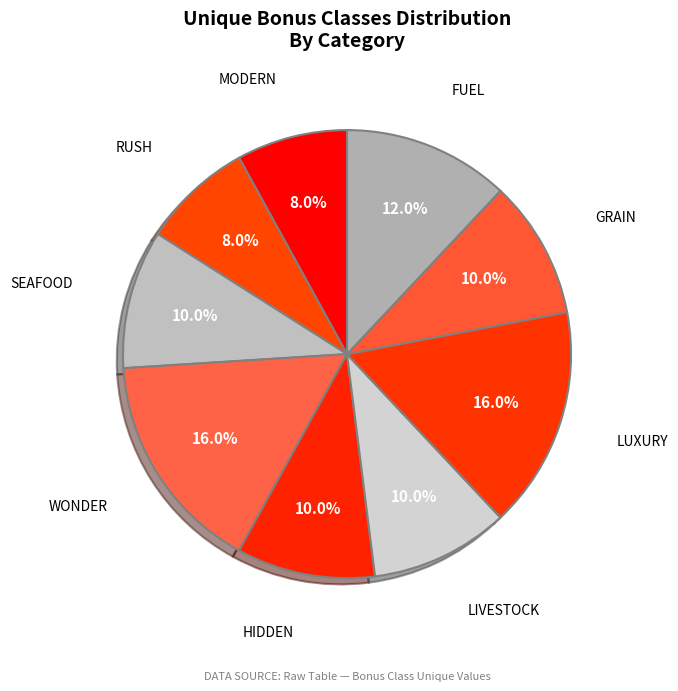

Is there a majority slice in this chart?

No